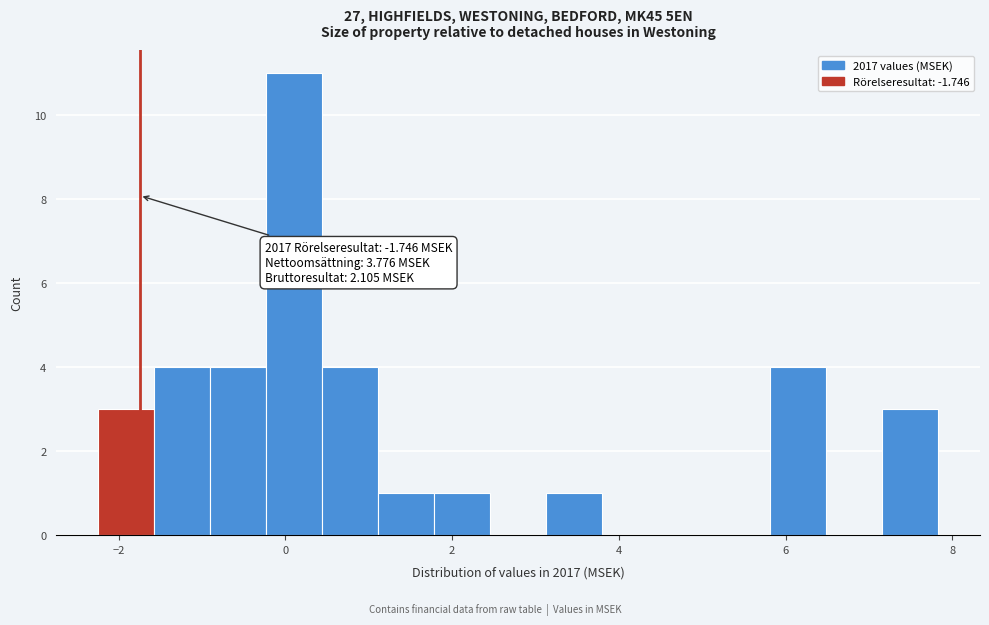

Around what value on the x-axis is the tallest bar? Give the approximate position of its centre, as read against the axis.

0.2